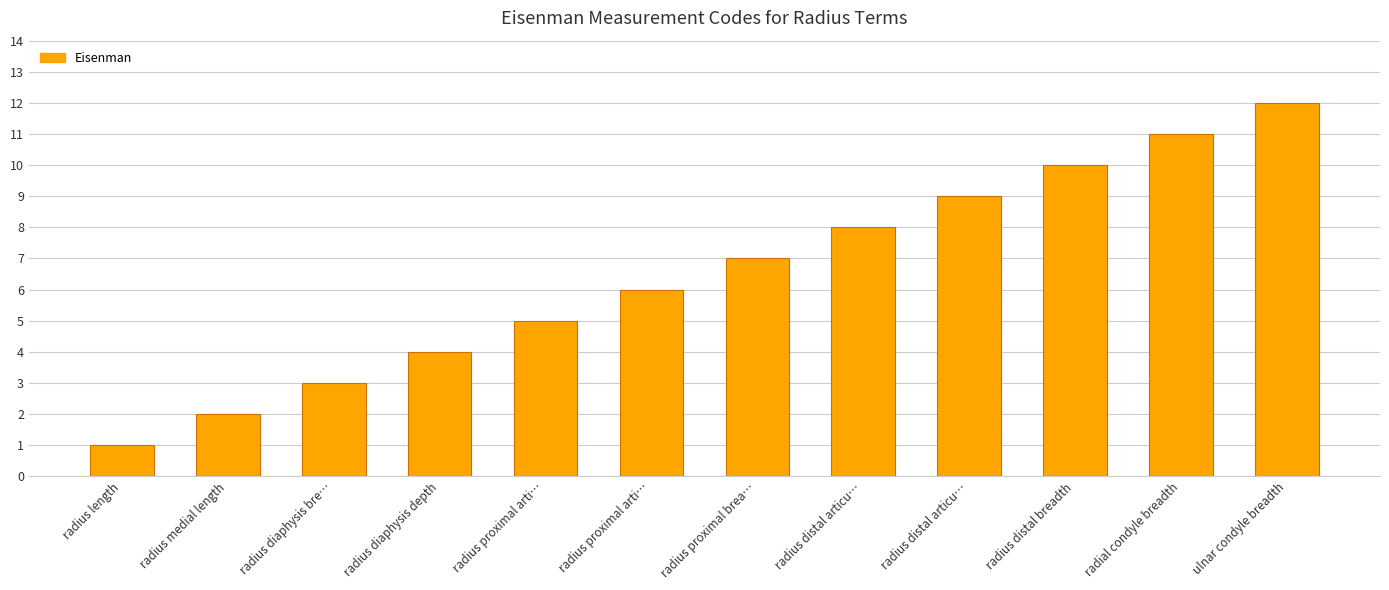

How many bars are there in total?

12